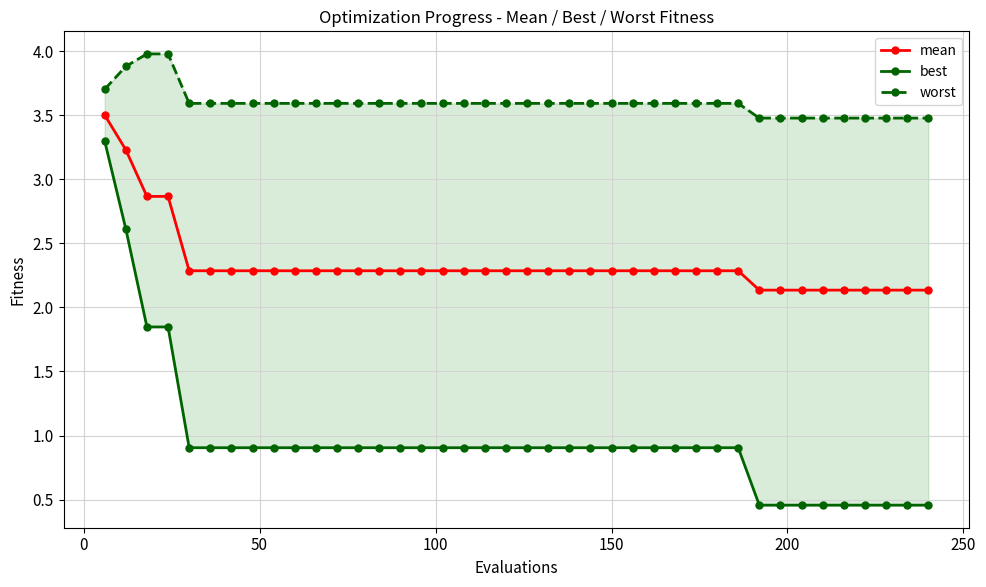

What is the difference between the second highest and minimum values in the best series?

2.2